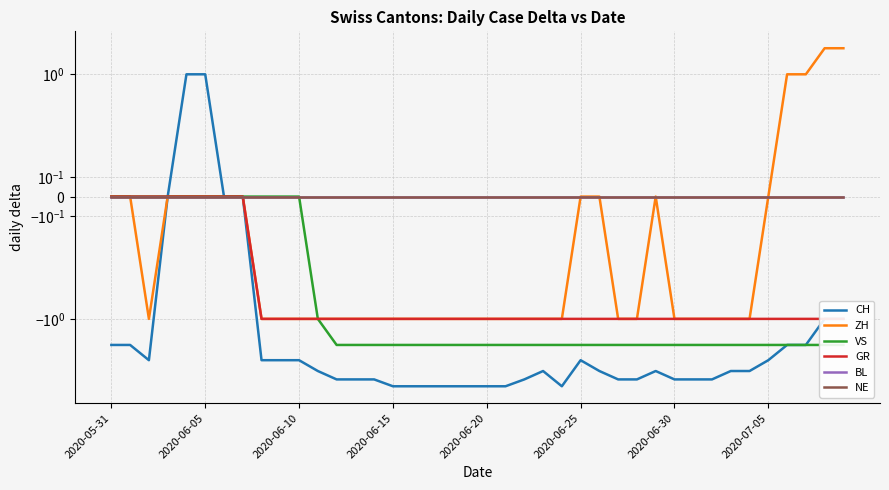

Reading left to right, list all the values displayed in this chart.

CH: -2	-2	-3	0	1	1	0	0	-3	-3	-3	-4	-5	-5	-5	-6	-6	-6	-6	-6	-6	-6	-5	-4	-6	-3	-4	-5	-5	-4	-5	-5	-5	-4	-4	-3	-2	-2	-1	-1
ZH: 0	0	-1	0	0	0	0	0	-1	-1	-1	-1	-1	-1	-1	-1	-1	-1	-1	-1	-1	-1	-1	-1	-1	0	0	-1	-1	0	-1	-1	-1	-1	-1	0	1	1	2	2
VS: 0	0	0	0	0	0	0	0	0	0	0	-1	-2	-2	-2	-2	-2	-2	-2	-2	-2	-2	-2	-2	-2	-2	-2	-2	-2	-2	-2	-2	-2	-2	-2	-2	-2	-2	-2	-2
GR: 0	0	0	0	0	0	0	0	-1	-1	-1	-1	-1	-1	-1	-1	-1	-1	-1	-1	-1	-1	-1	-1	-1	-1	-1	-1	-1	-1	-1	-1	-1	-1	-1	-1	-1	-1	-1	-1
BL: 0	0	0	0	0	0	0	0	0	0	0	0	0	0	0	0	0	0	0	0	0	0	0	0	0	0	0	0	0	0	0	0	0	0	0	0	0	0	0	0
NE: 0	0	0	0	0	0	0	0	0	0	0	0	0	0	0	0	0	0	0	0	0	0	0	0	0	0	0	0	0	0	0	0	0	0	0	0	0	0	0	0